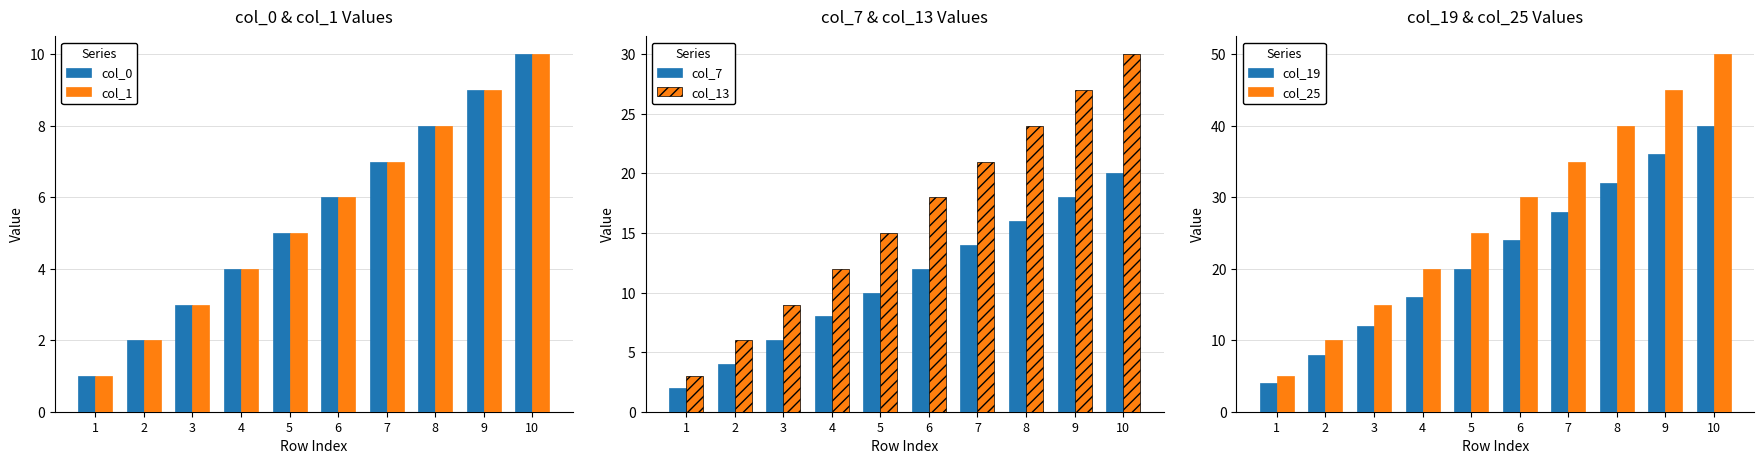

Reading left to right, list all the values displayed in this chart.

col_0: 1	2	3	4	5	6	7	8	9	10
col_1: 1	2	3	4	5	6	7	8	9	10
col_7: 2	4	6	8	10	12	14	16	18	20
col_13: 3	6	9	12	15	18	21	24	27	30
col_19: 4	8	12	16	20	24	28	32	36	40
col_25: 5	10	15	20	25	30	35	40	45	50